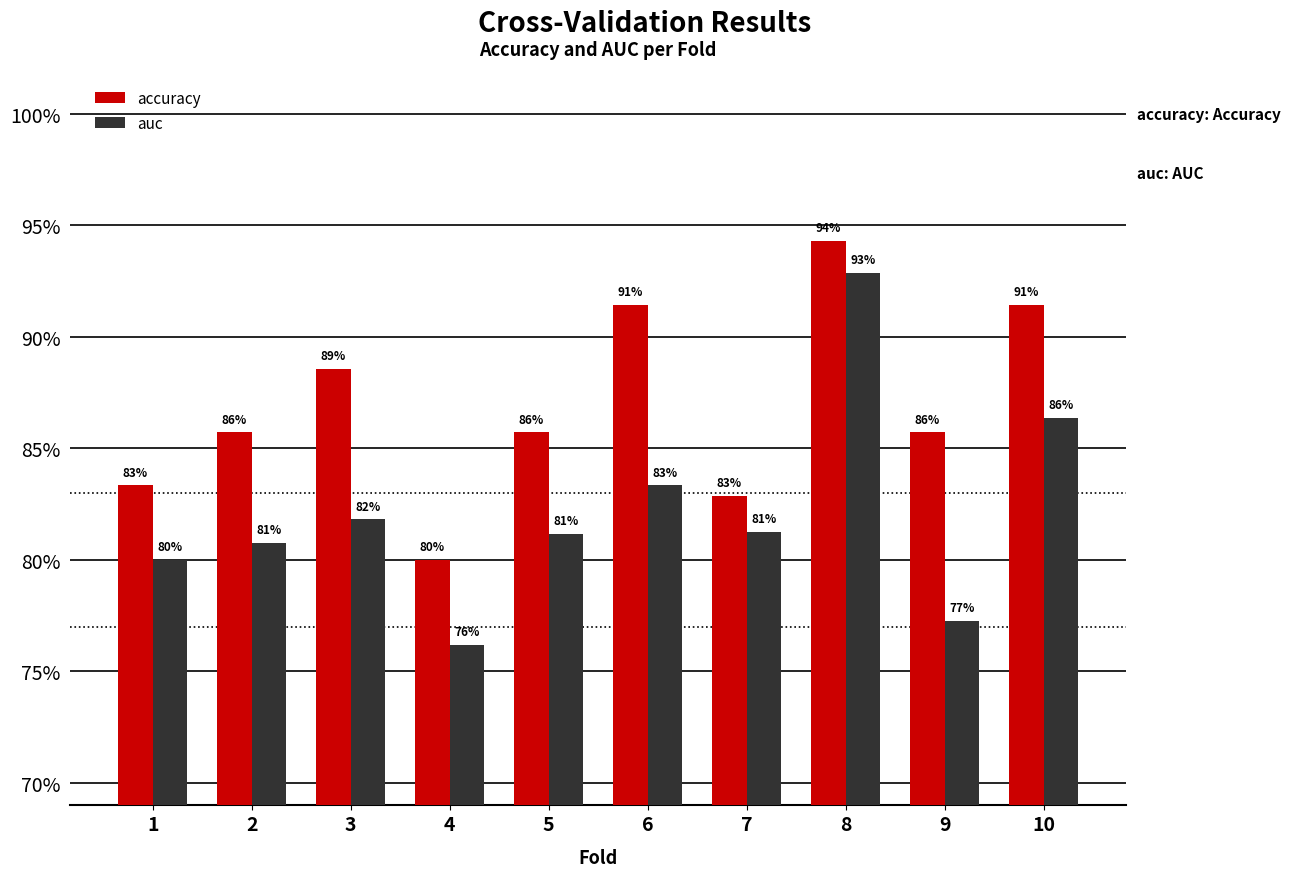

At how many categories does at least one series exceed 0?

10